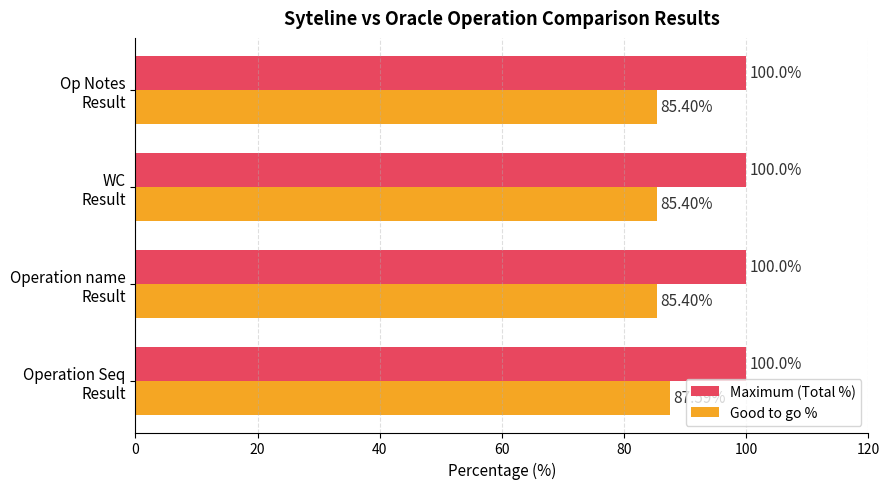

What is the average value of the Good to go % series?

85.9